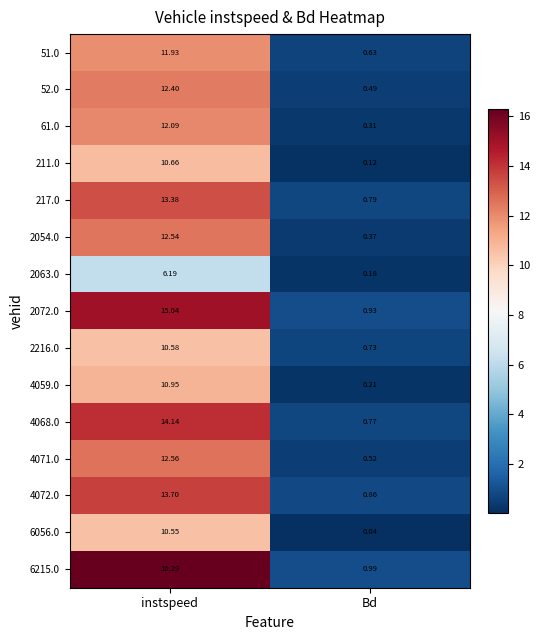

At which label is 6215.0 closest to 8?

Bd